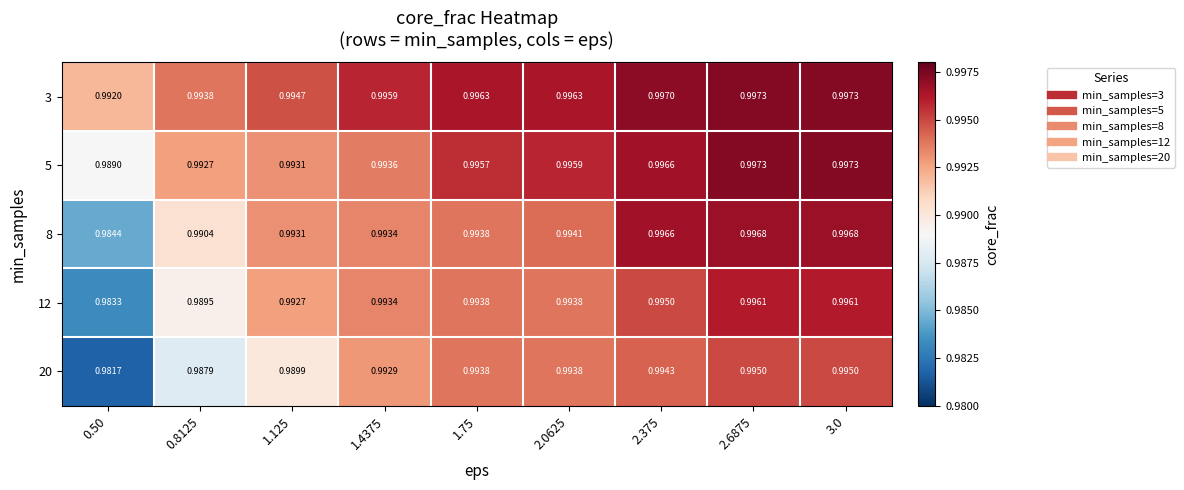

Is the value of 12 at 2.0625 greater than the value of 20 at 2.375?

No